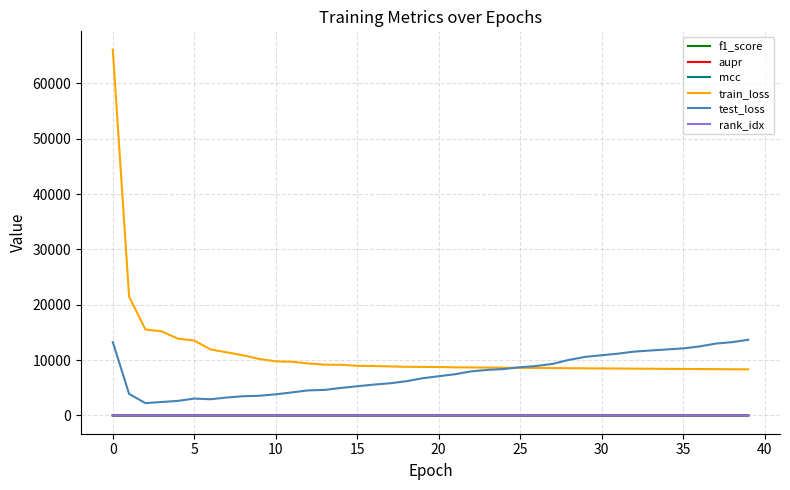

Which series has the largest total across all categories?

train_loss